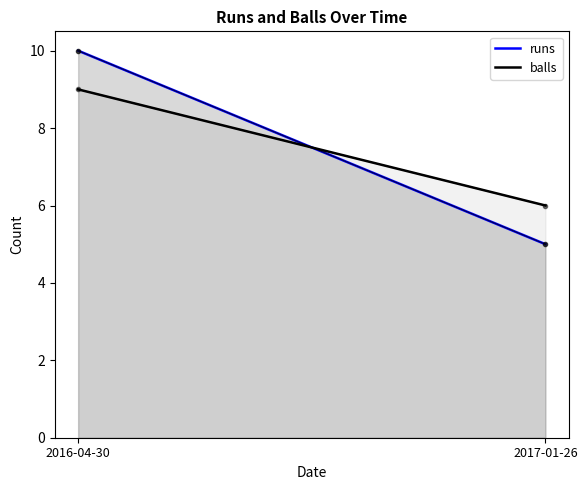

What is the sum of all balls values?

15